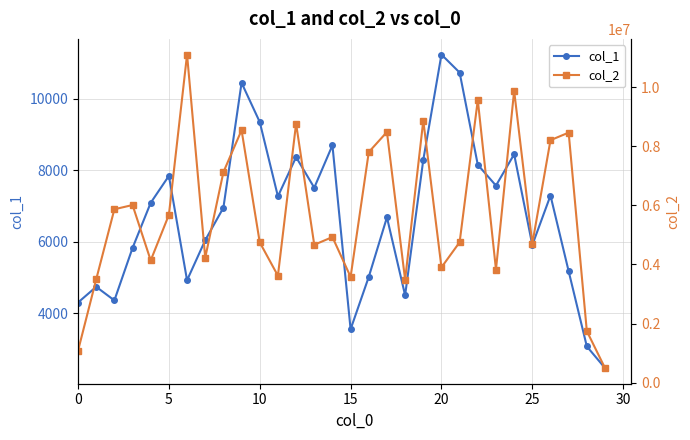

True or false: col_1 has more than 2 points higher than both neighbors.

True